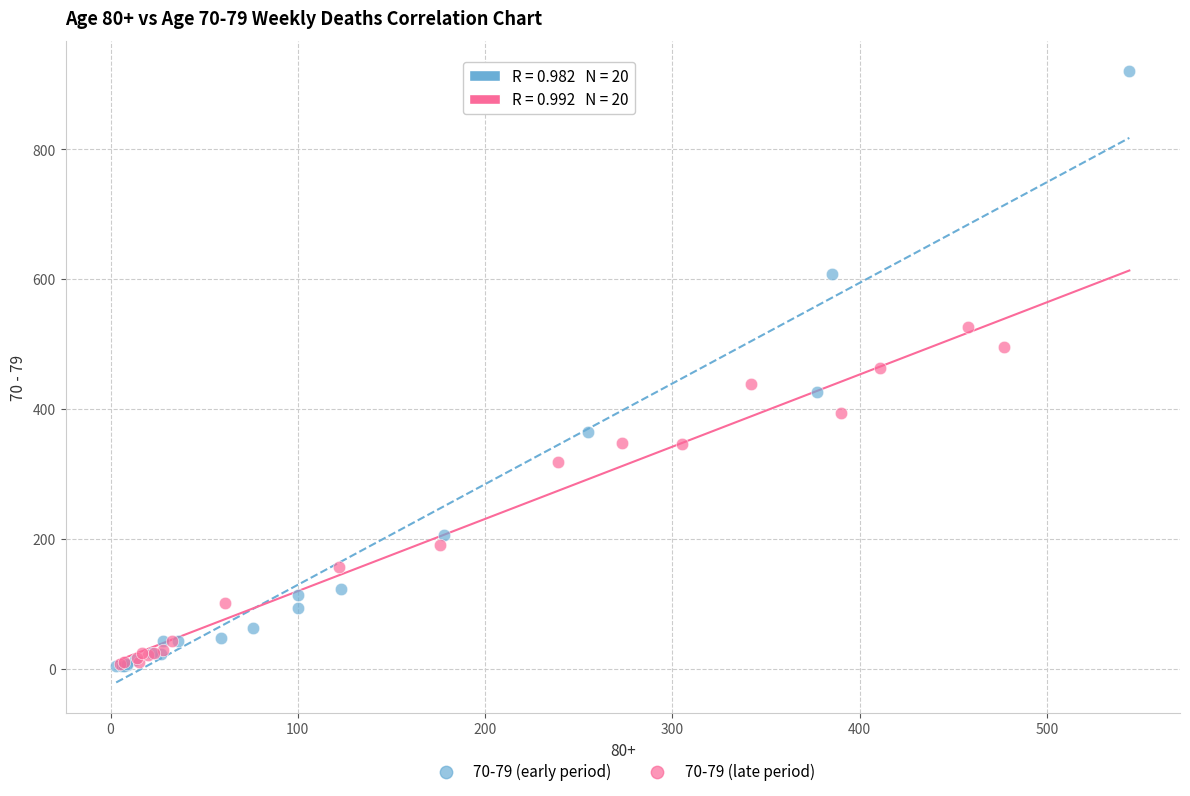

Which series has the largest Y range (max minus min)?

70-79 (early period)